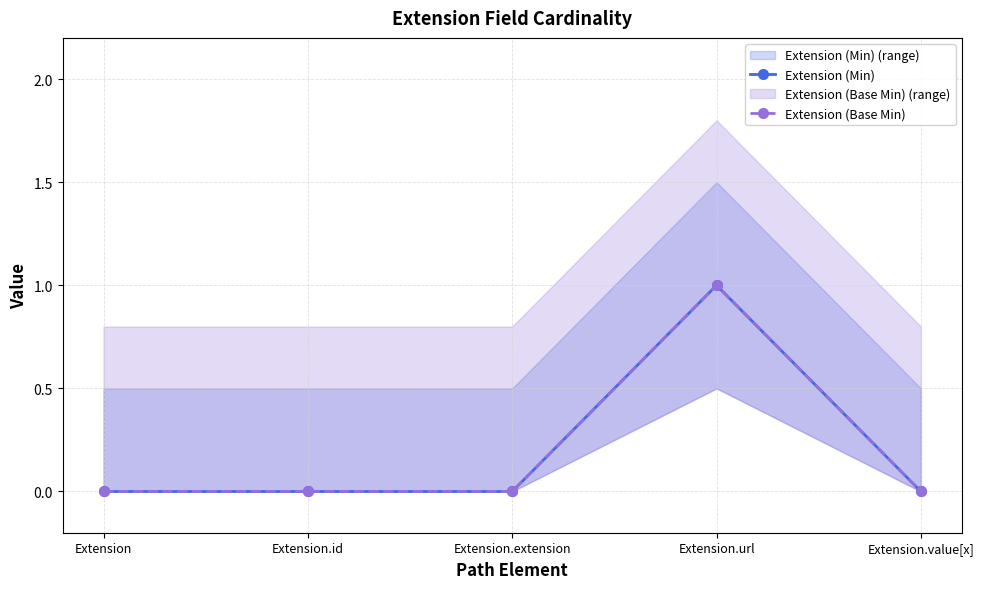

How many lines are shown in the chart?

2